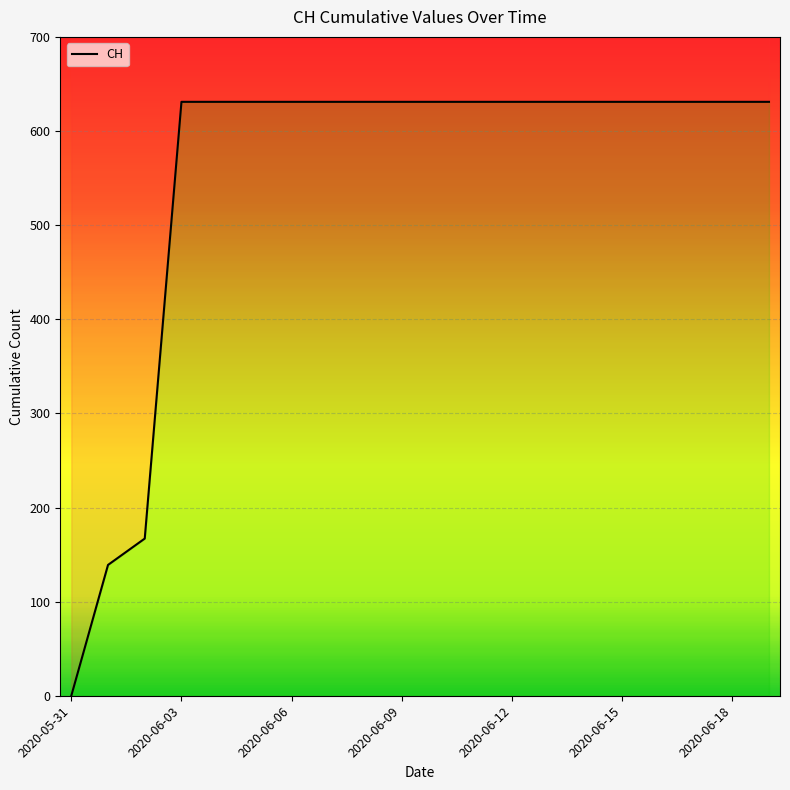

What position from the left is 2020-05-31?

1